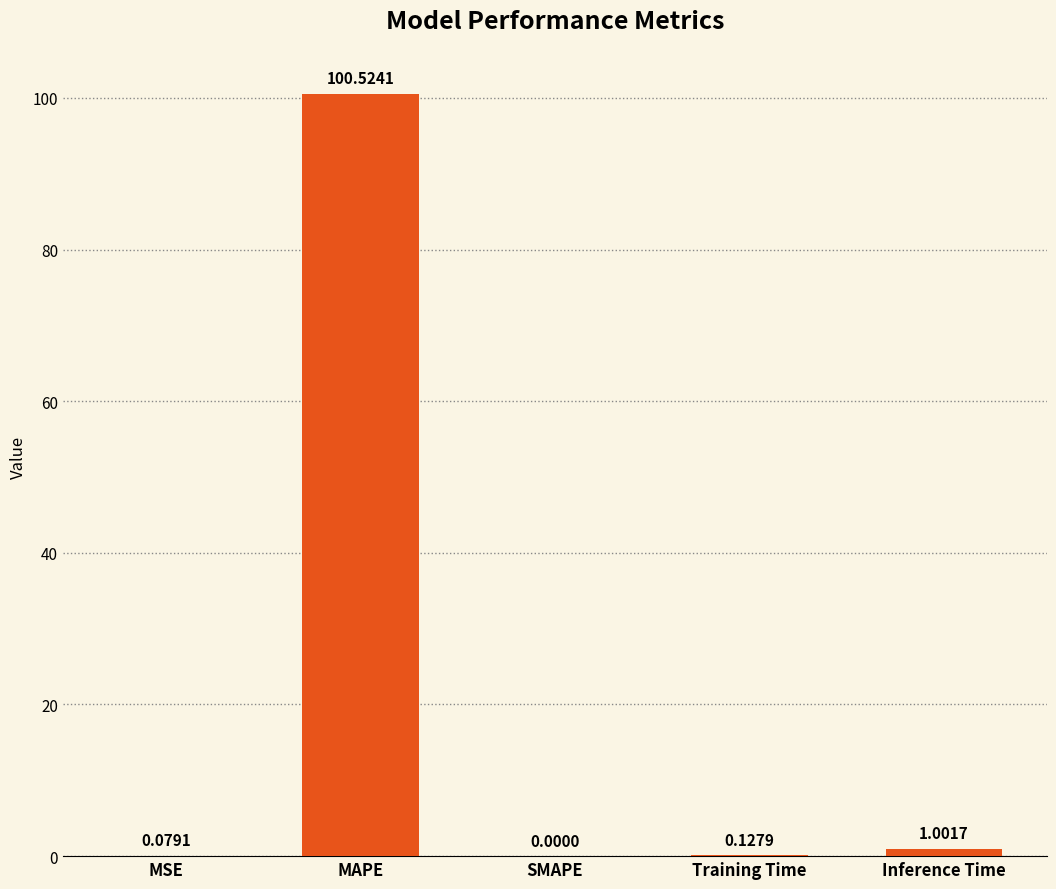

Which category has the highest value across all series?

MAPE